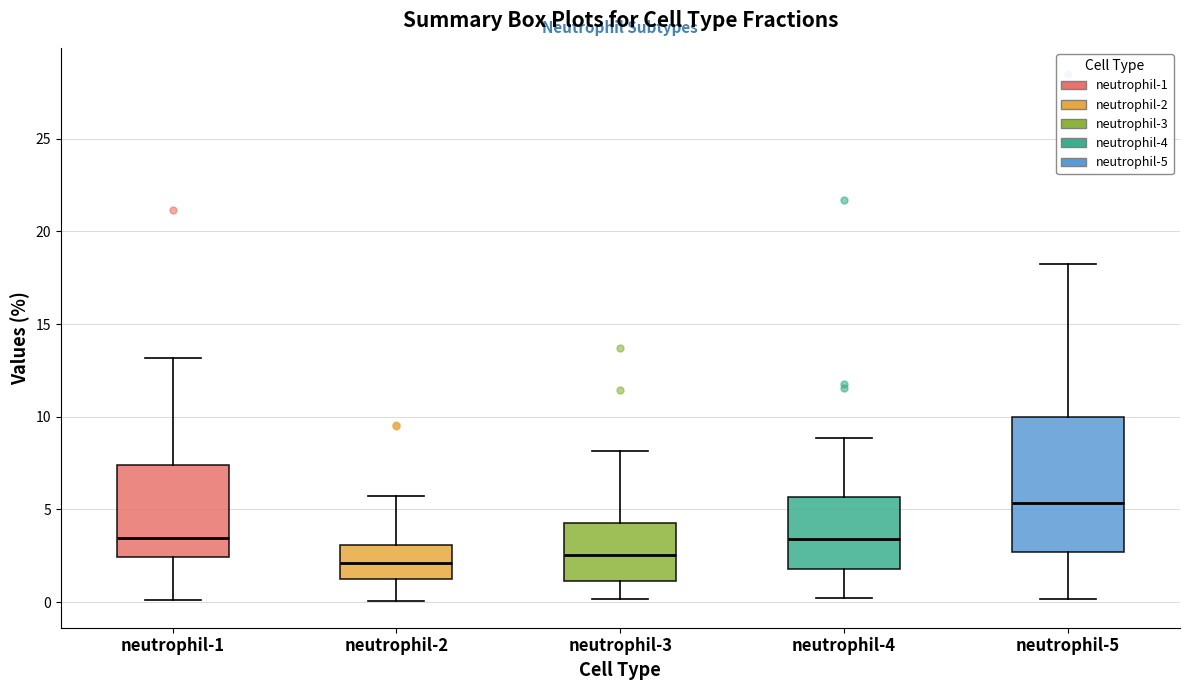

Which box is the tallest, from its lower edge to its upper edge?

neutrophil-5